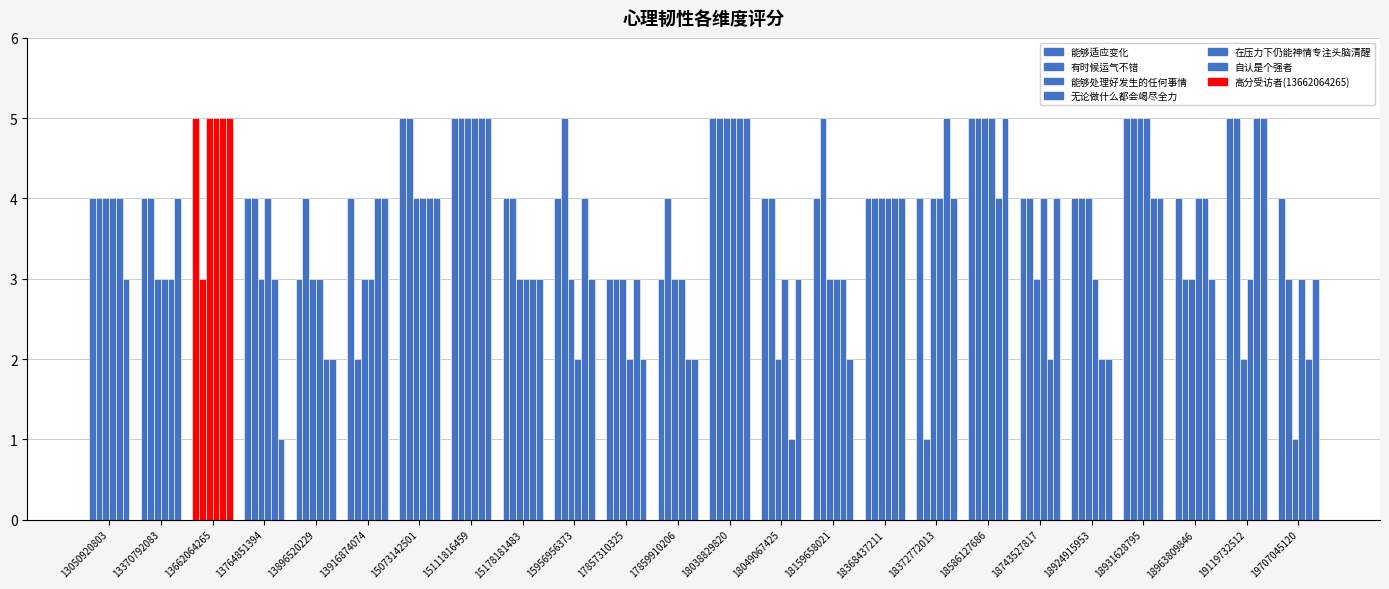

How many bars are there in each group?

6